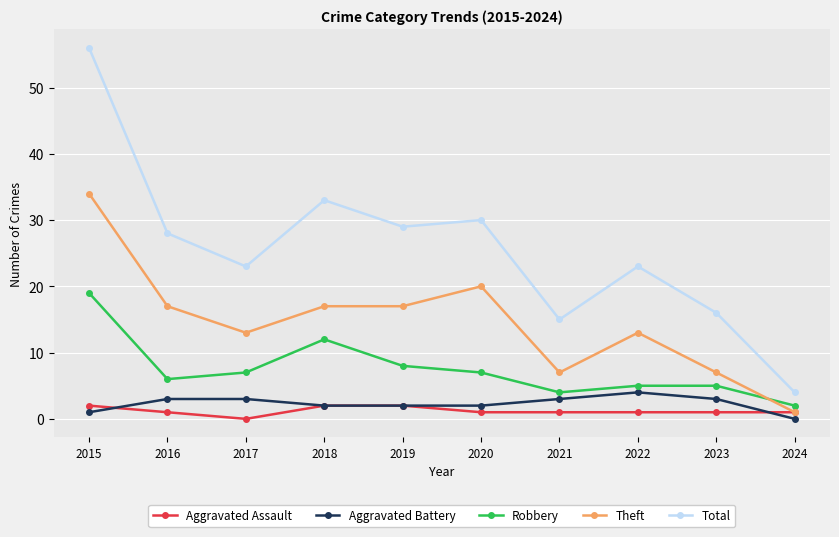

At 2021, list the series in order from smallest to largest.

Aggravated Assault, Aggravated Battery, Robbery, Theft, Total